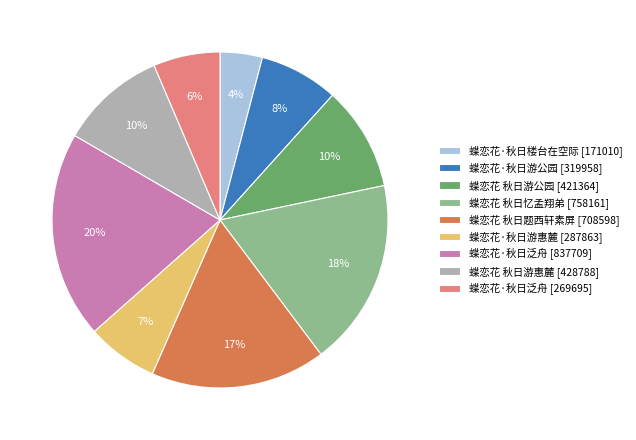

Which category has the biggest portion of the pie?

蝶恋花·秋日泛舟 [837709]